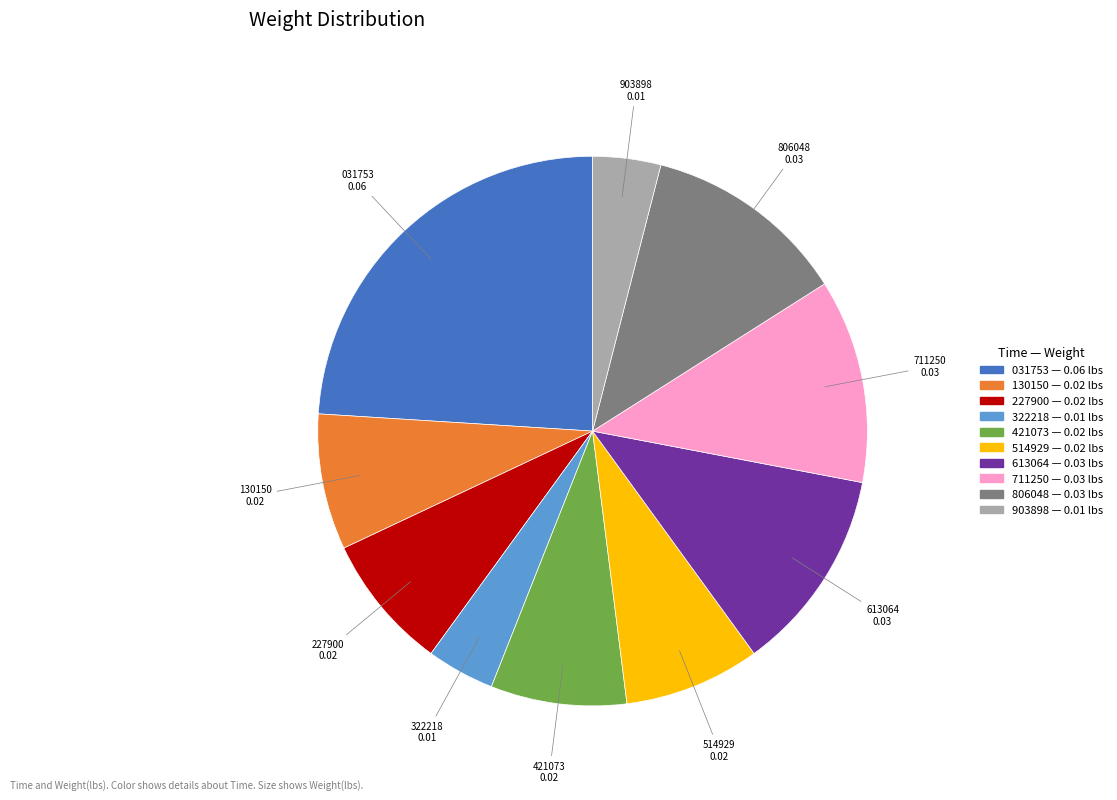

Is there any slice that represents more than half of the pie?

No